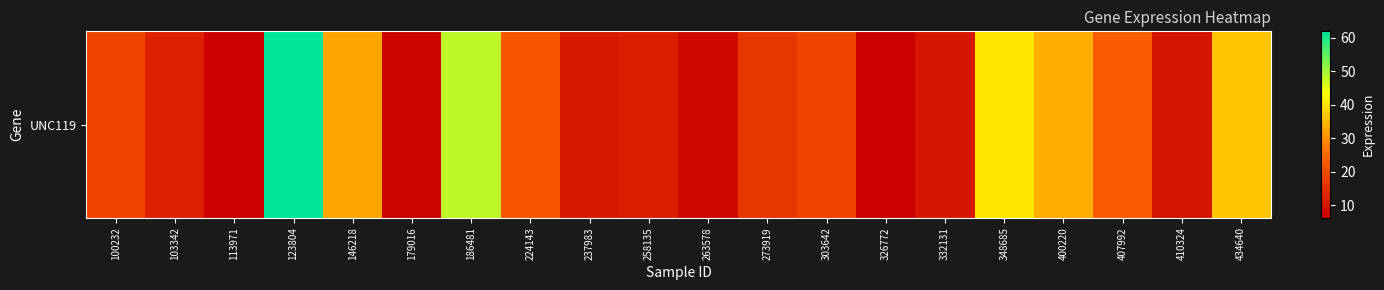

What is the change in value from 263578 to 273919?

+8.1